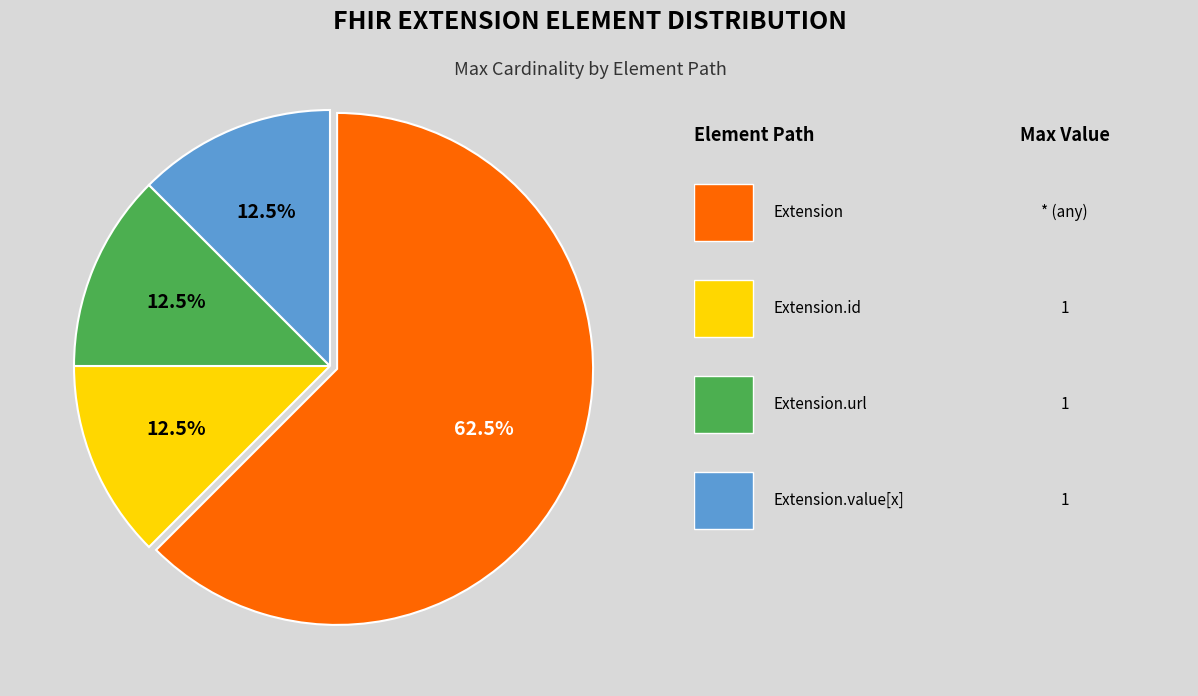

How many segments does this pie chart have?

4